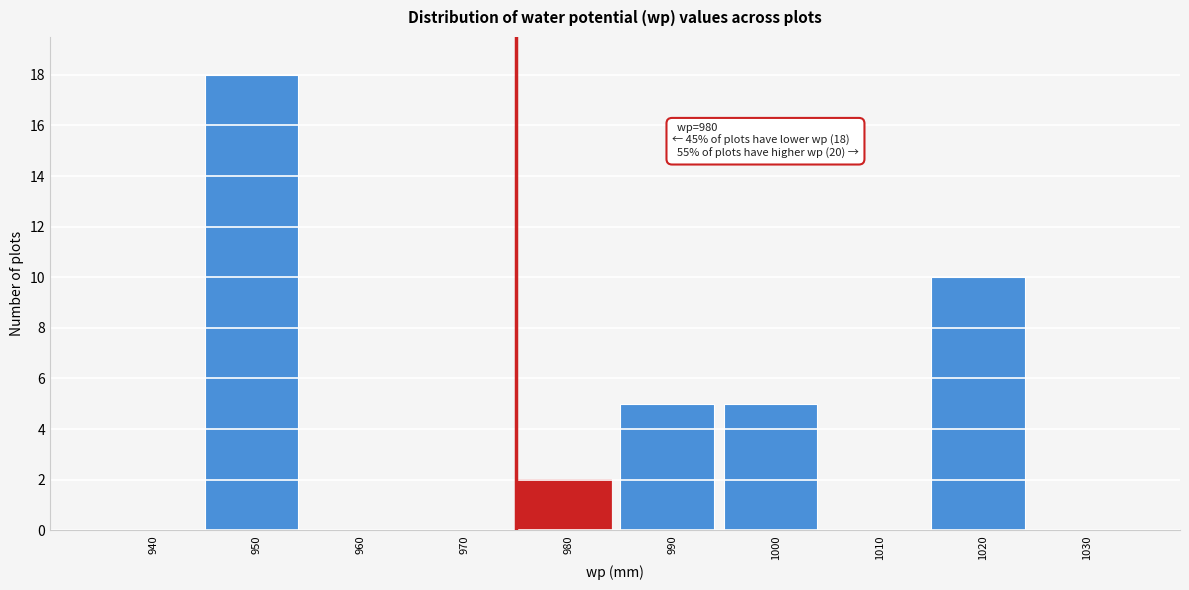

Reading left to right, transcribe all the data shown in this chart.

940=0	950=18	960=0	970=0	980=2	990=5	1000=5	1010=0	1020=10	1030=0